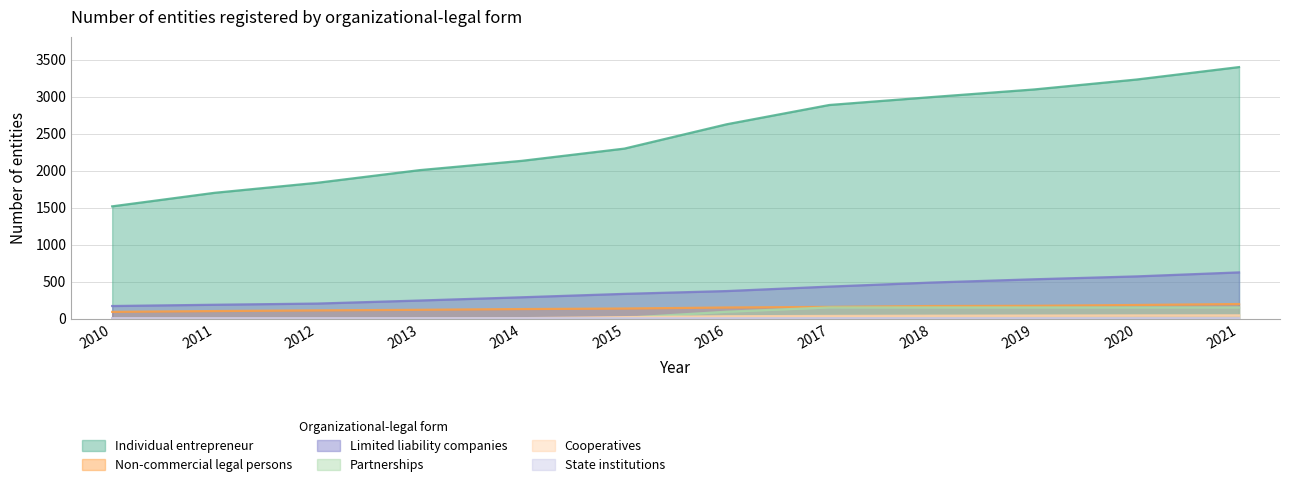

True or false: Non-commercial legal persons and Partnerships intersect in this chart.

False